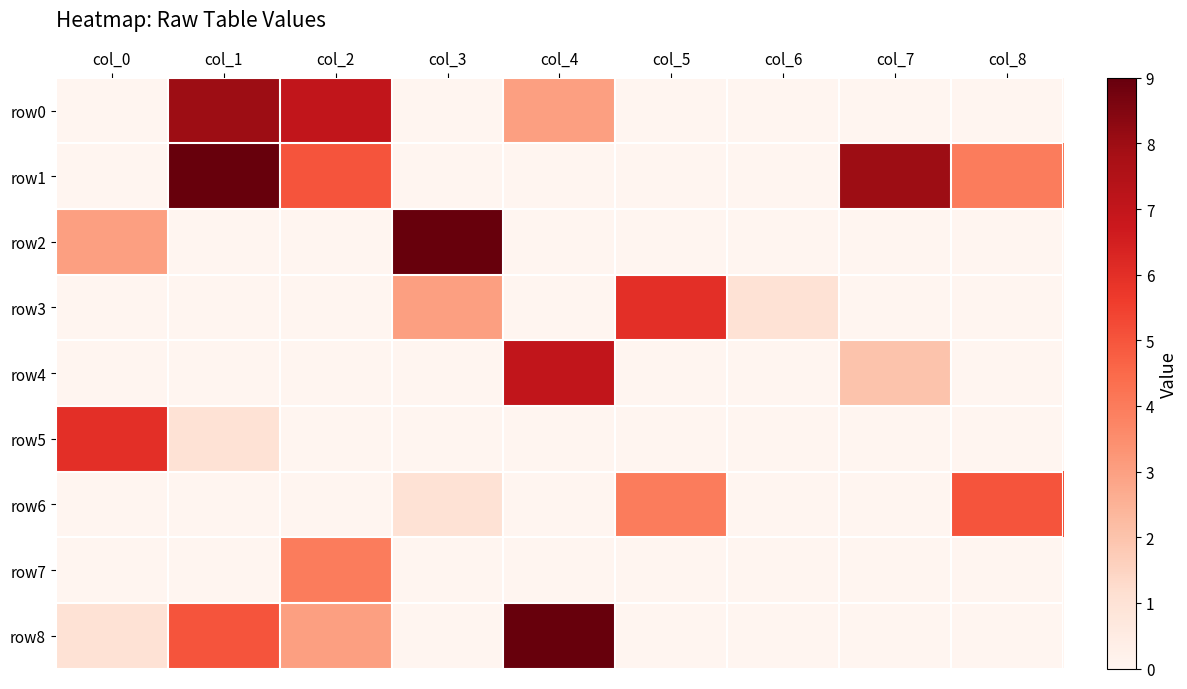

What is the maximum value shown in the chart?

9